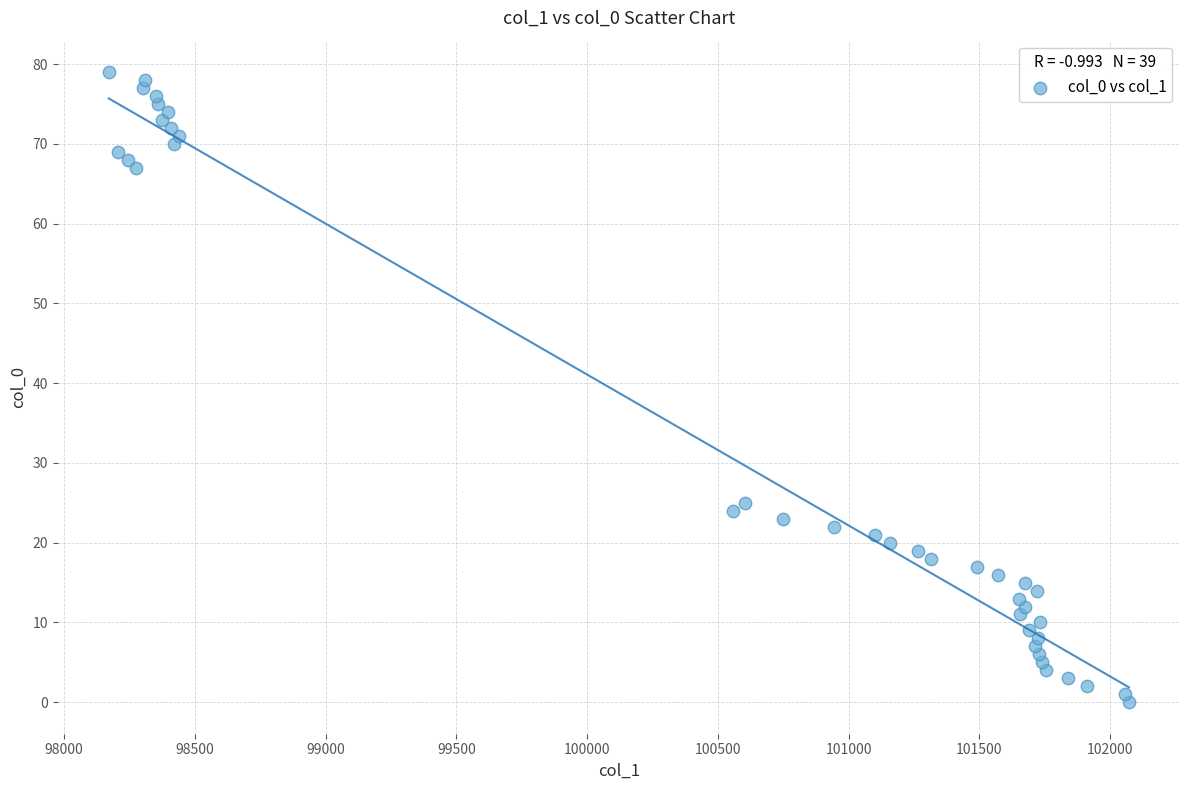

What is the range of Y values (max minus min)?

79